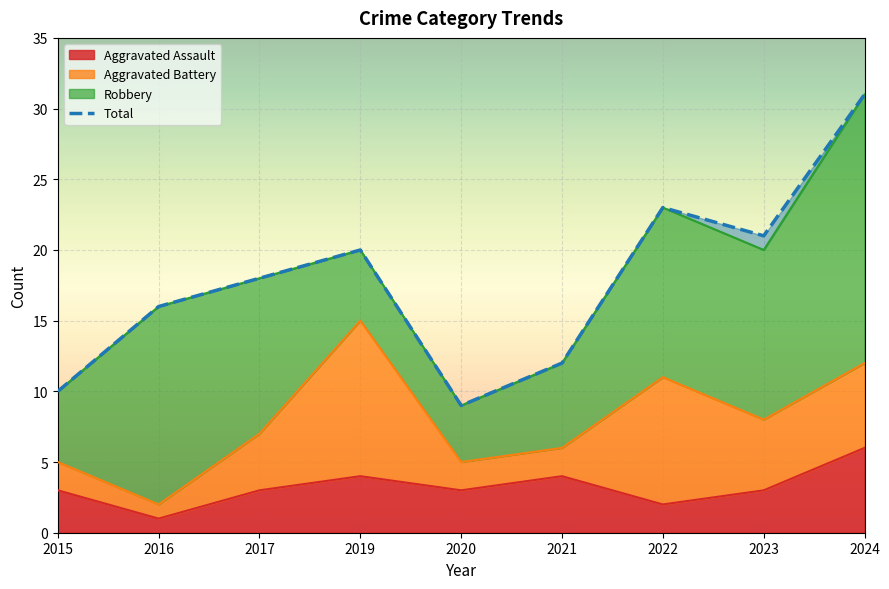

What is the difference between the maximum and minimum values?

22